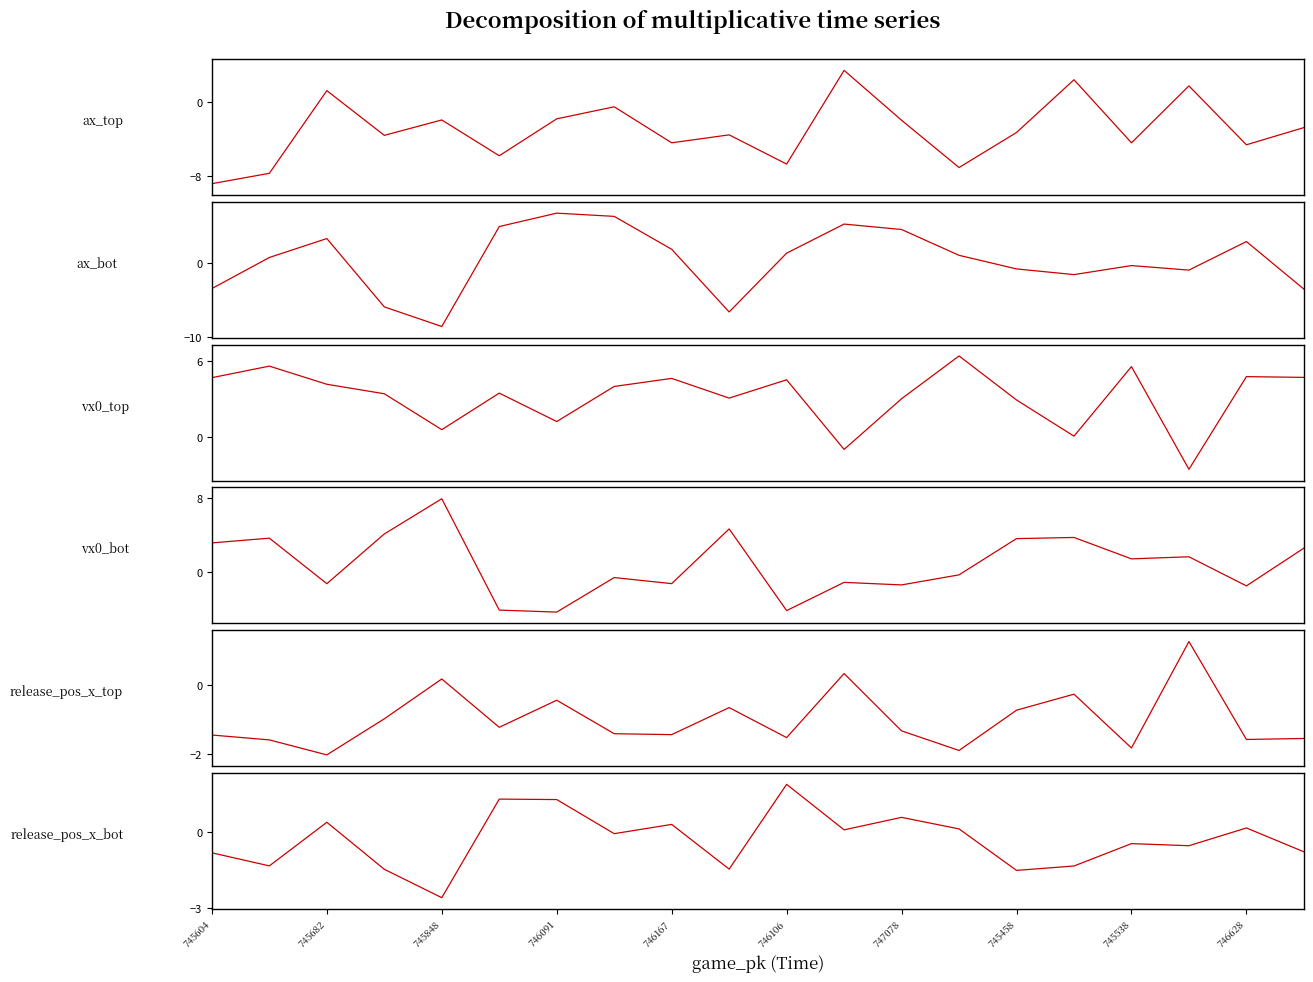

How many data points in vx0_top are less than 3?

7